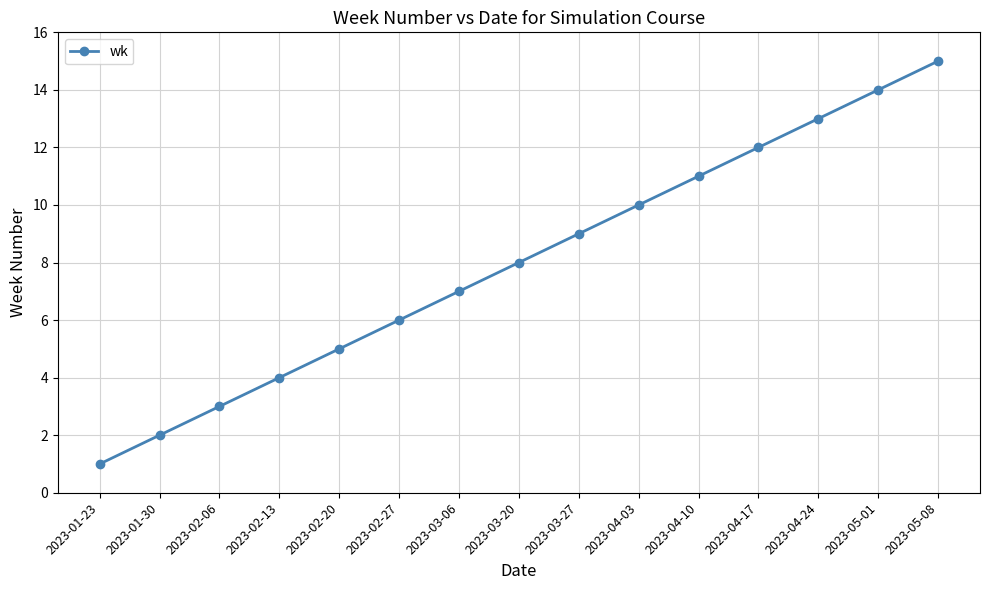

What is the average value?

8